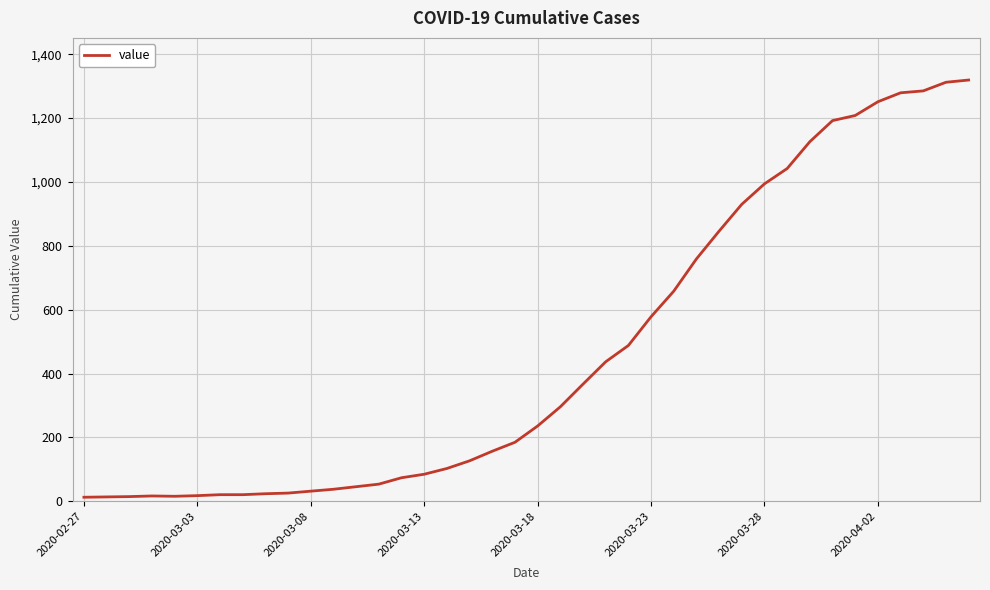

True or false: there are more than 2 points higher than both neighbors.

False